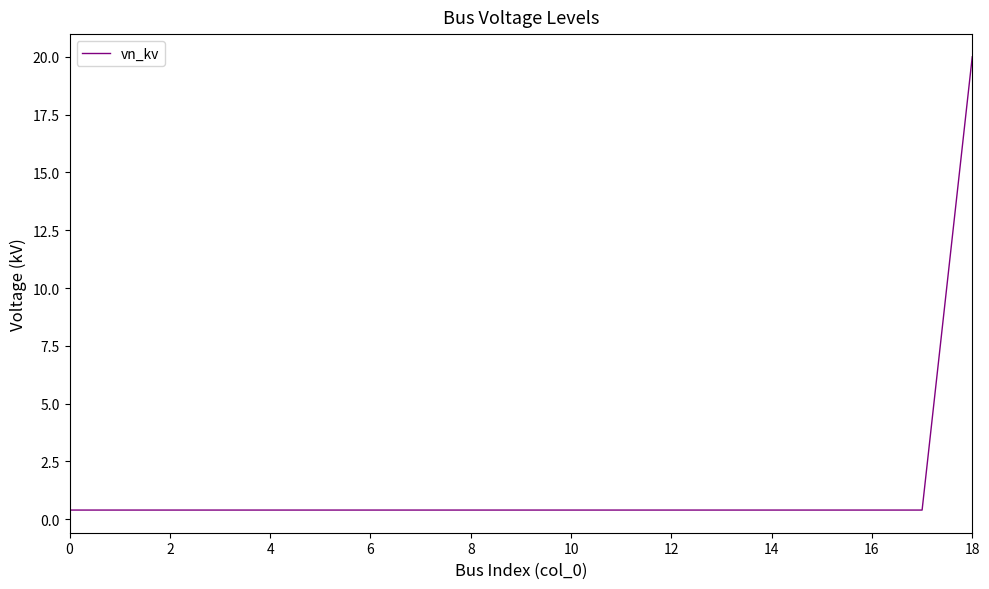

What is the greatest value displayed?

20.0